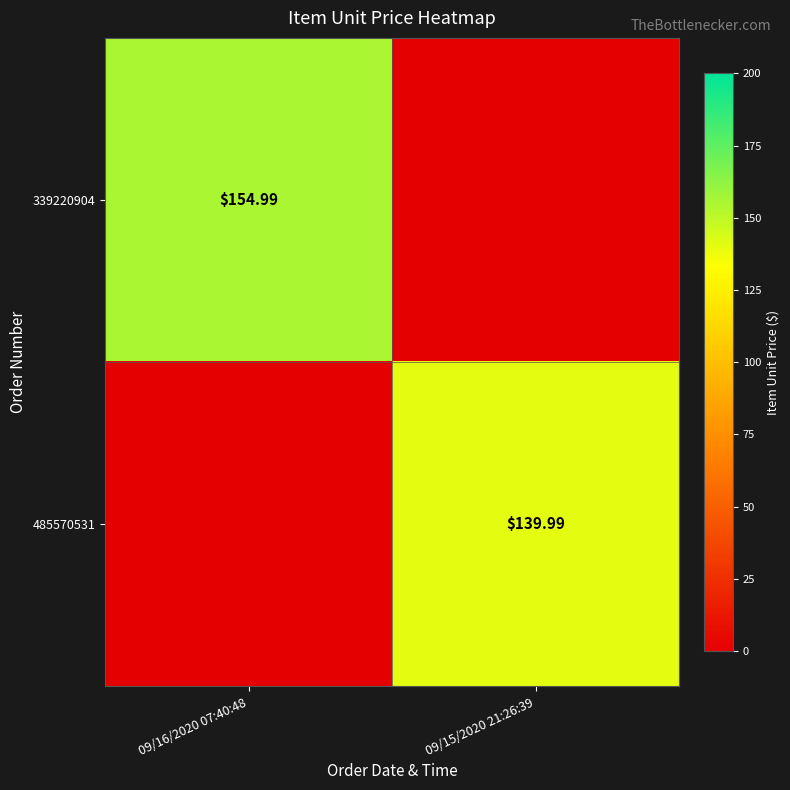

Is the value of 339220904 at 09/16/2020 07:40:48 greater than the value of 485570531 at 09/15/2020 21:26:39?

Yes